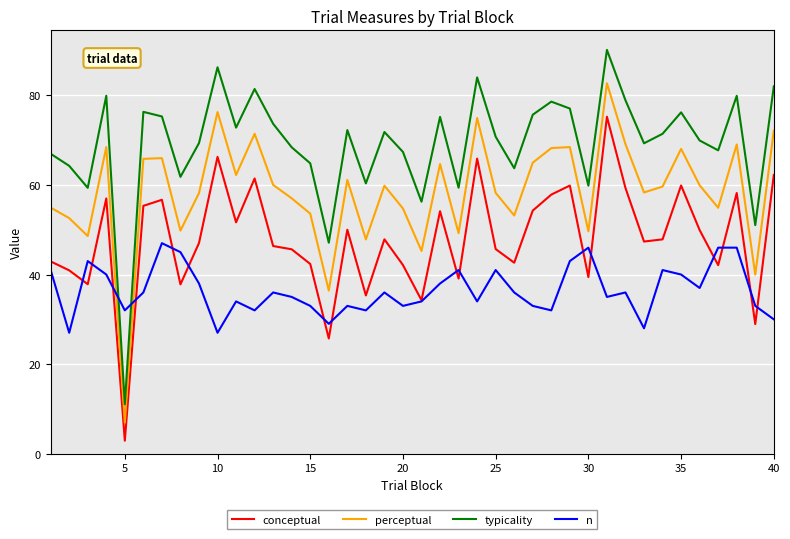

What are all the series names shown in the legend?

conceptual, perceptual, typicality, n